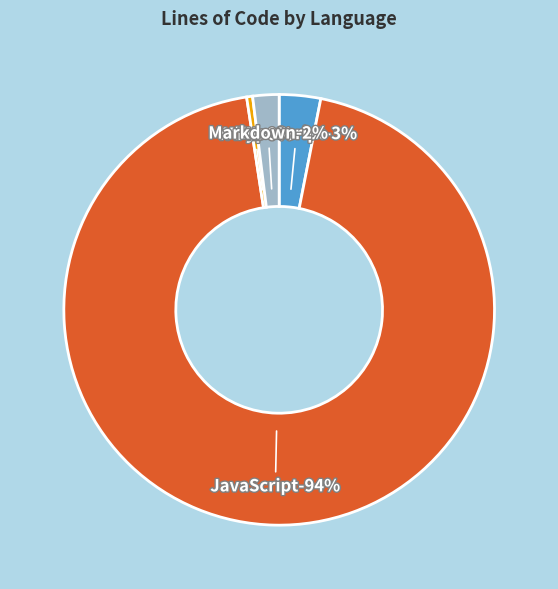

To the nearest percent, what is the combined percentage of YAML and TypeScript?

4%